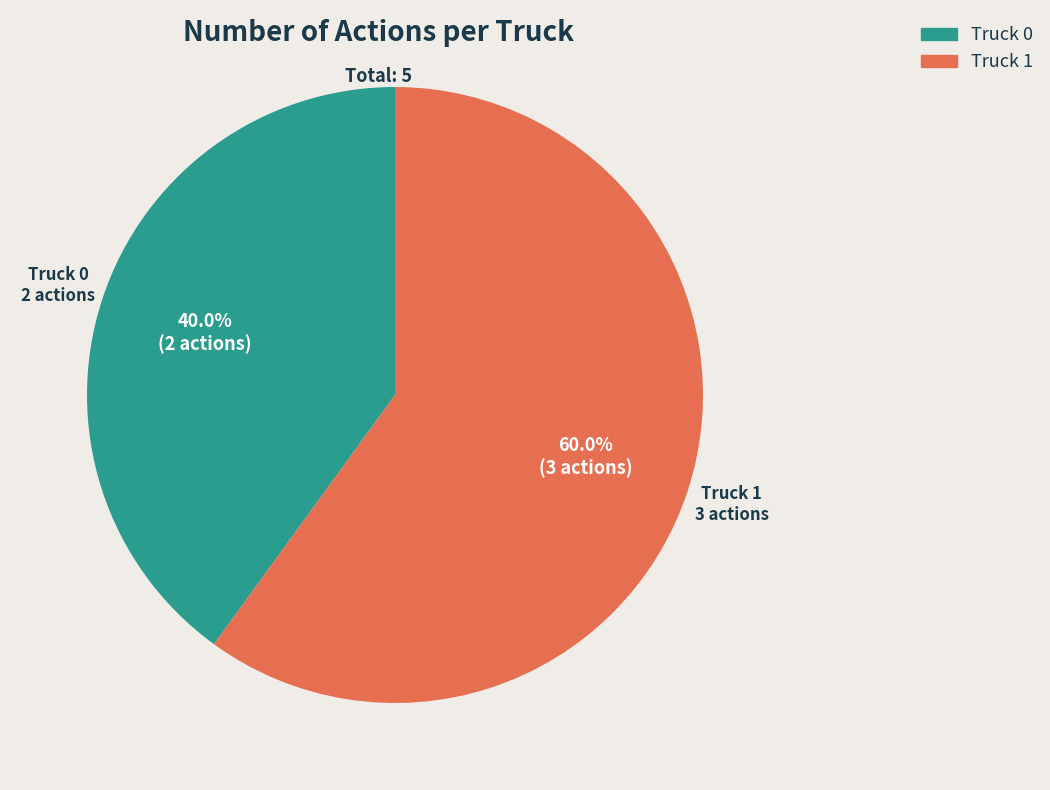

Rank the categories by value from highest to lowest.

Truck 1, Truck 0